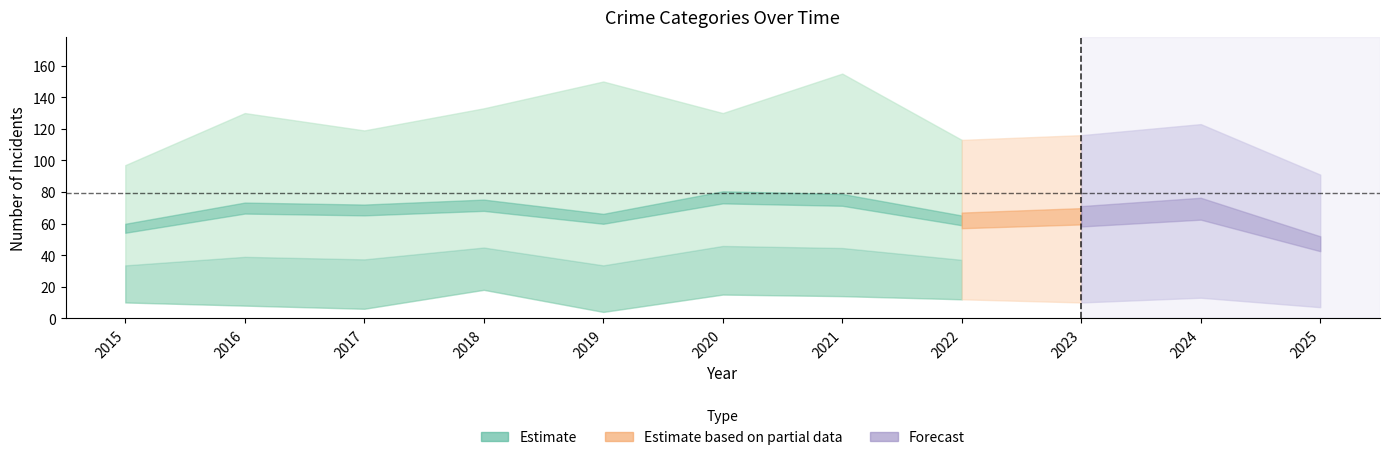

How many data points does each series have?

11